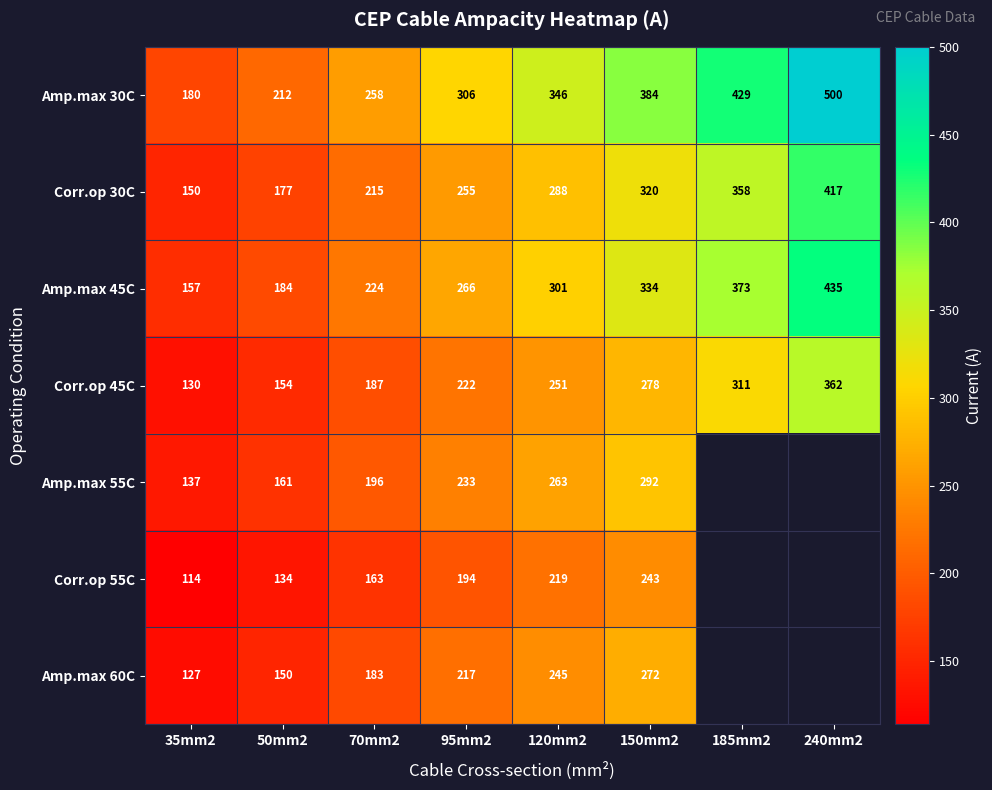

Is the value of Corr.op 30C at 185mm2 greater than the value of Amp.max 60C at 95mm2?

Yes